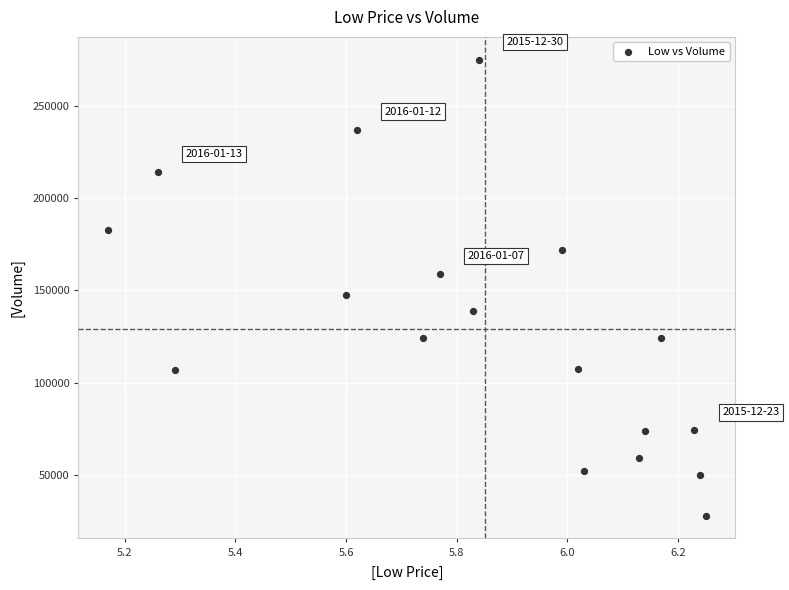

What is the range of Y values (max minus min)?

246700